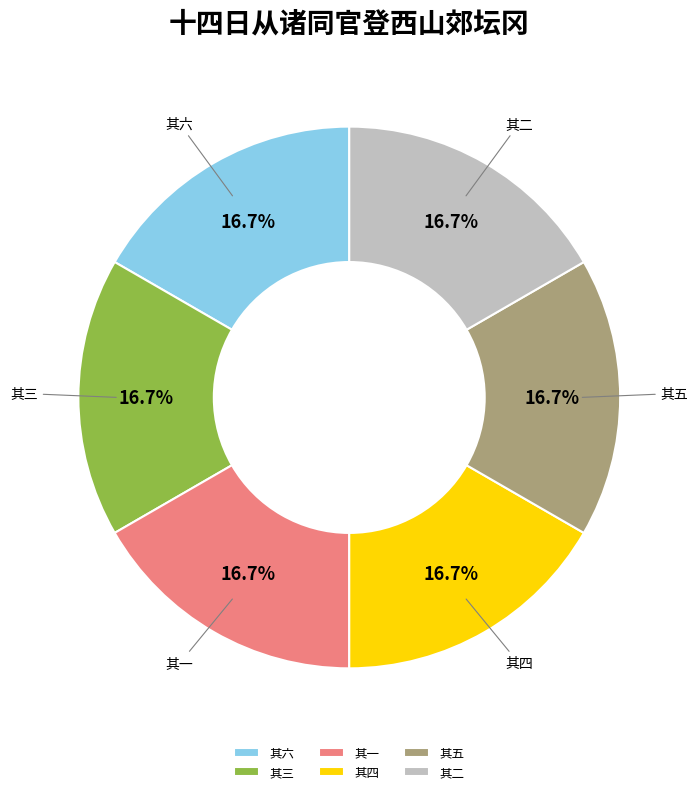

What is the ratio of the value at 其五 to the value at 其二?

1.0